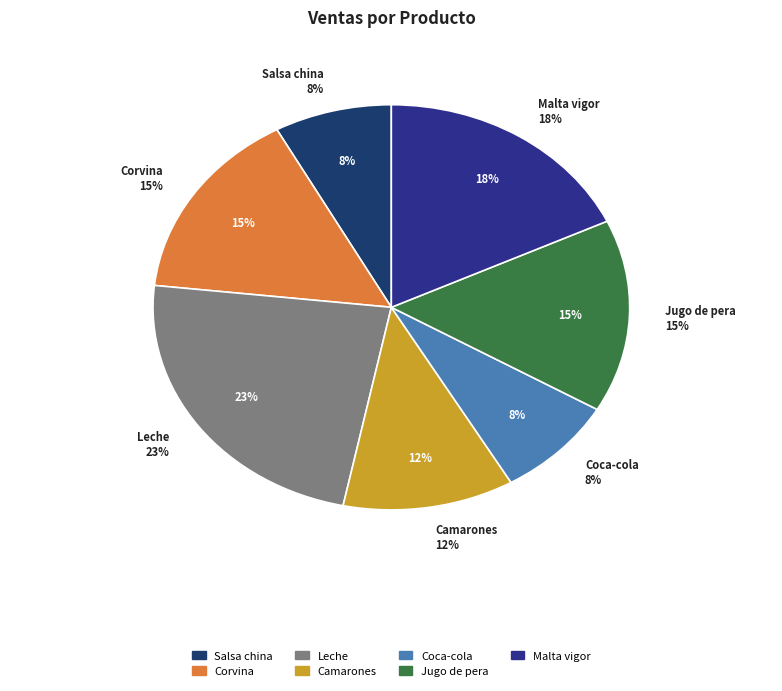

To the nearest percent, what portion does Malta vigor represent?

18%